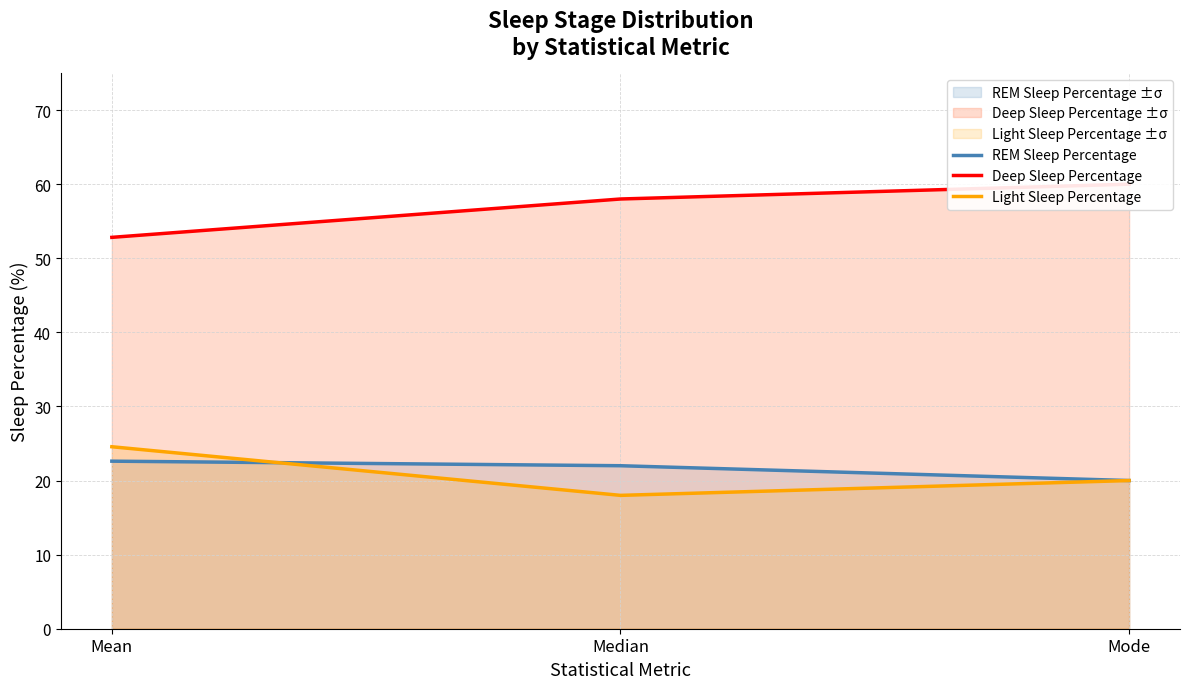

What is the average value of the Deep Sleep Percentage series?

56.9